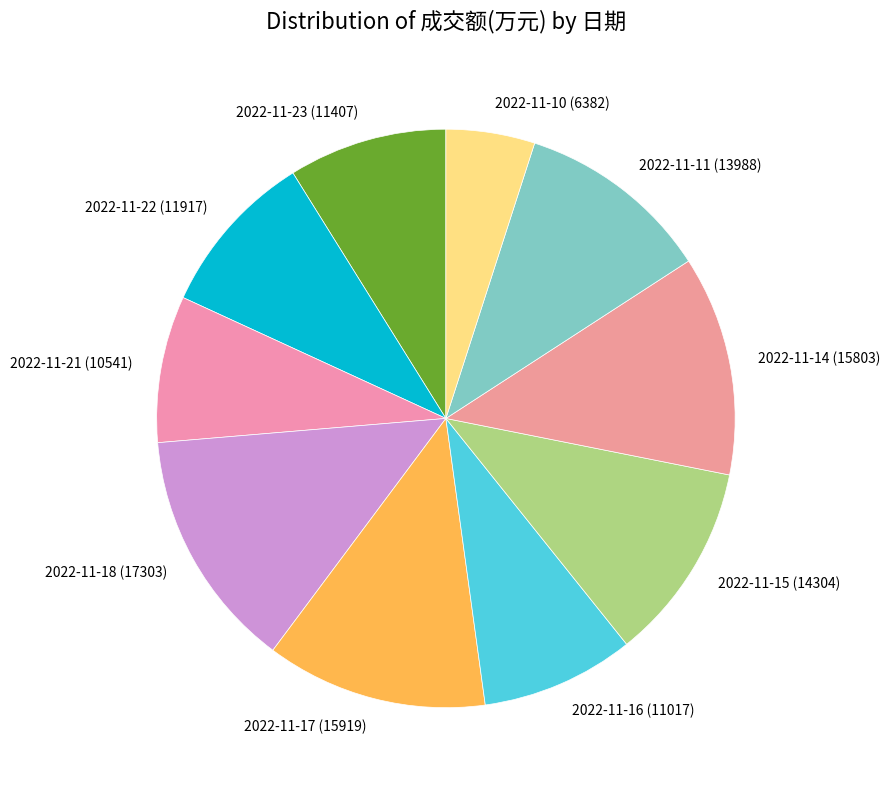

Which has a higher value, 2022-11-16 (11017) or 2022-11-11 (13988)?

2022-11-11 (13988)